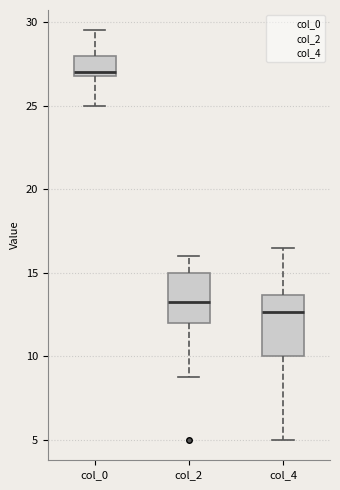

Which box's median line is the lowest?

col_4